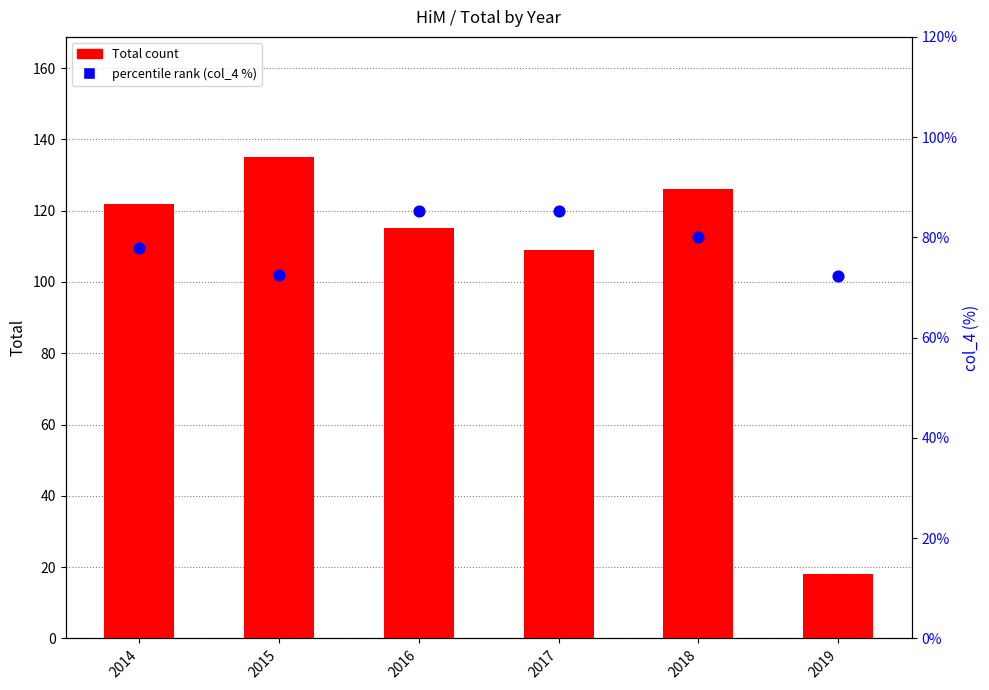

What are all the series names shown in the legend?

Total count, percentile rank (col_4 %)